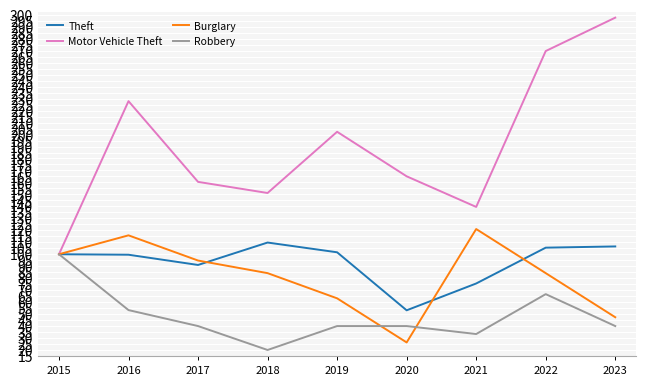

In Theft, how many points are higher than both neighbors (excluding endpoints)?

1